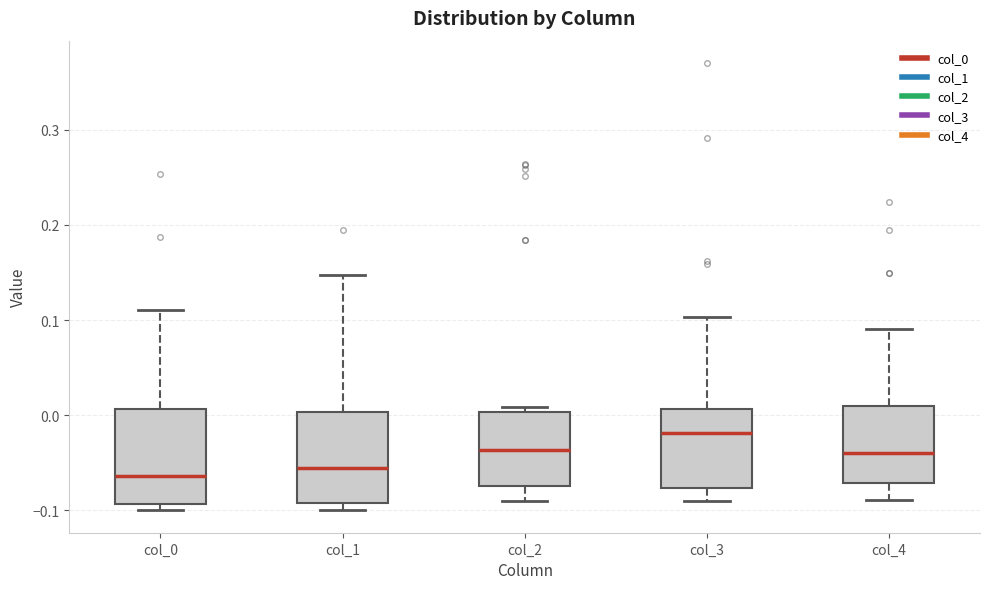

Reading left to right, transcribe this box plot: for each box, give where its median line is, the range the box spans, and where its two whiskers end, as read against the y-axis. The values are not printed on the chart, so give them approximately, as read against the axis.

col_0: median -0.06, box -0.09 to 0.01, whiskers -0.10 to 0.11
col_1: median -0.06, box -0.09 to 0.00, whiskers -0.10 to 0.15
col_2: median -0.04, box -0.07 to 0.00, whiskers -0.09 to 0.01
col_3: median -0.02, box -0.08 to 0.01, whiskers -0.09 to 0.10
col_4: median -0.04, box -0.07 to 0.01, whiskers -0.09 to 0.09